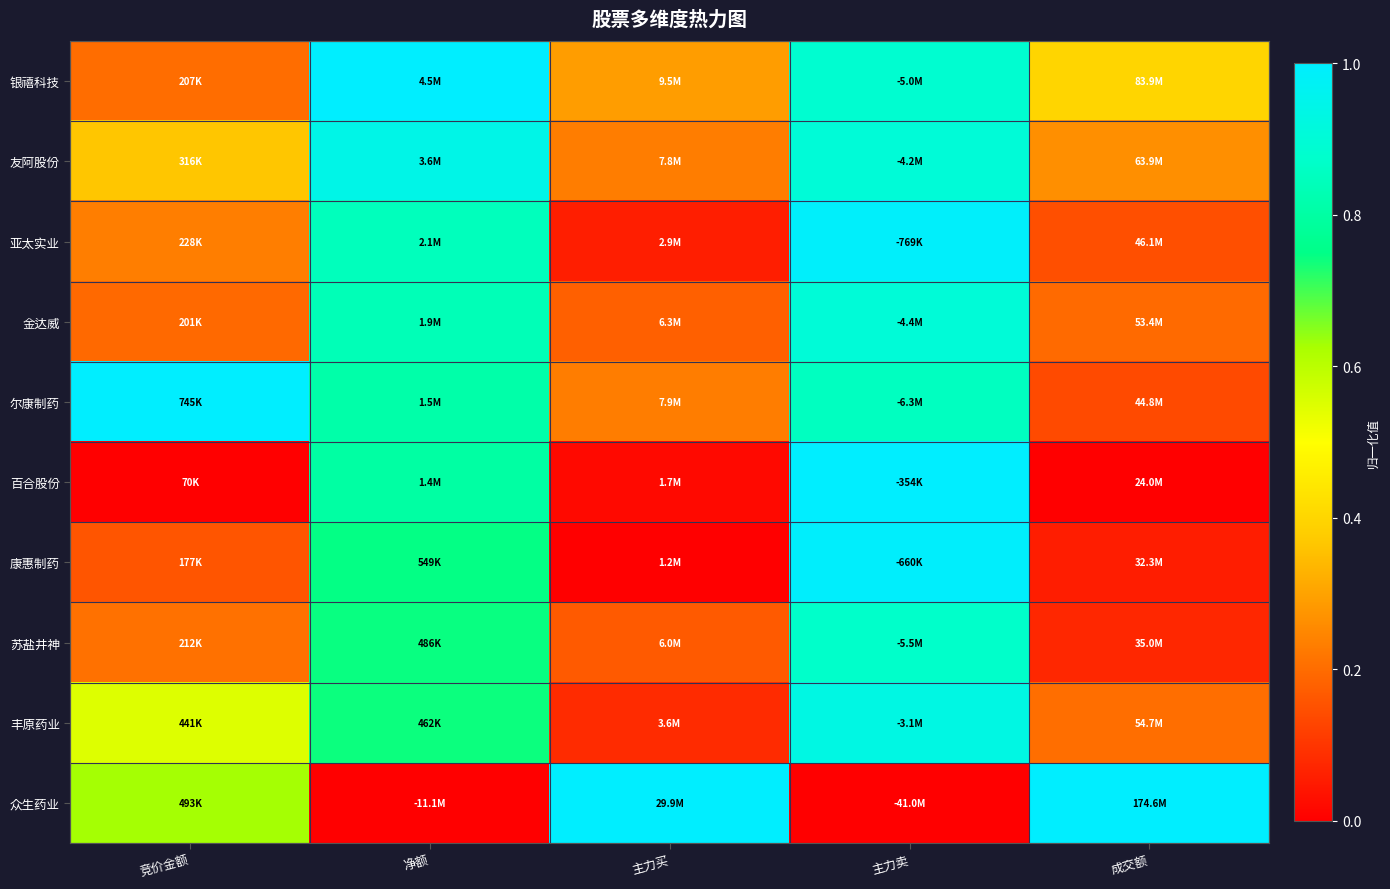

Reading right to left, transcribe all the data shown in this chart.

银禧科技: 成交额=0.4	主力卖=0.9	主力买=0.3	净额=1.0	竞价金额=0.2
友阿股份: 成交额=0.3	主力卖=0.9	主力买=0.2	净额=0.9	竞价金额=0.4
亚太实业: 成交额=0.1	主力卖=1.0	主力买=0.1	净额=0.8	竞价金额=0.2
金达威: 成交额=0.2	主力卖=0.9	主力买=0.2	净额=0.8	竞价金额=0.2
尔康制药: 成交额=0.1	主力卖=0.9	主力买=0.2	净额=0.8	竞价金额=1.0
百合股份: 成交额=0.0	主力卖=1.0	主力买=0.0	净额=0.8	竞价金额=0.0
康惠制药: 成交额=0.1	主力卖=1.0	主力买=0.0	净额=0.7	竞价金额=0.2
苏盐井神: 成交额=0.1	主力卖=0.9	主力买=0.2	净额=0.7	竞价金额=0.2
丰原药业: 成交额=0.2	主力卖=0.9	主力买=0.1	净额=0.7	竞价金额=0.5
众生药业: 成交额=1.0	主力卖=0.0	主力买=1.0	净额=0.0	竞价金额=0.6